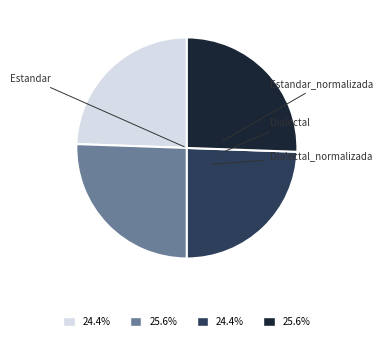

Does any single category account for the majority?

No